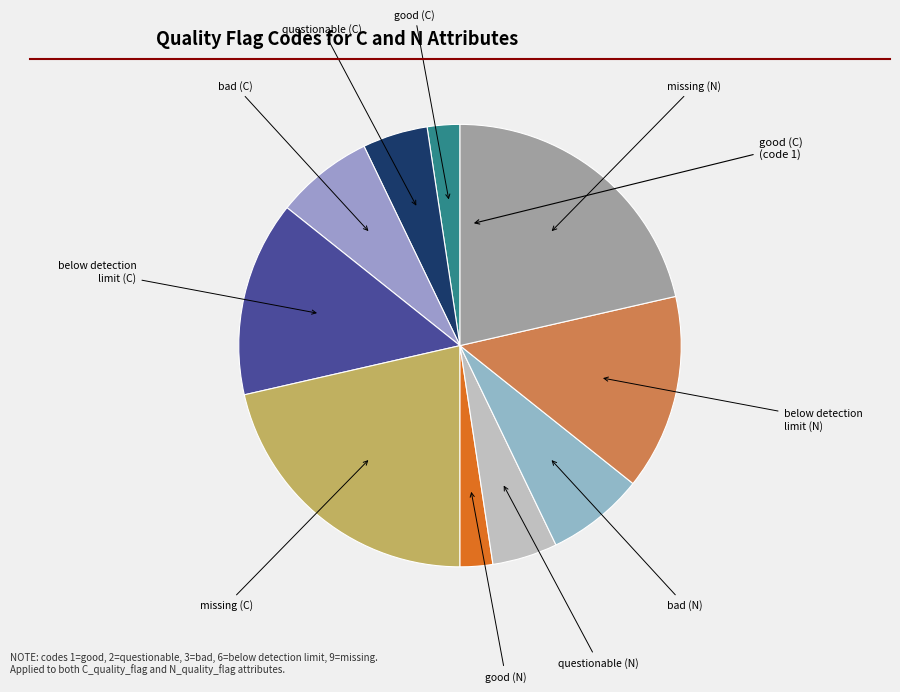

Count the number of slices in the pie.

10